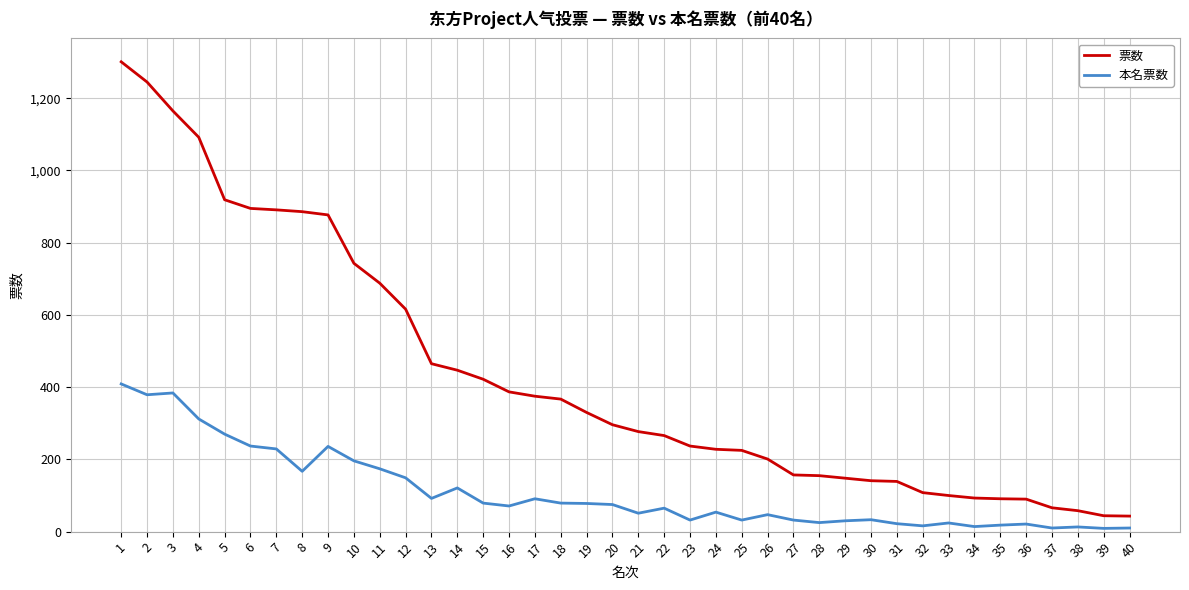

What is the difference between the second highest and minimum values in the 本名票数 series?

375